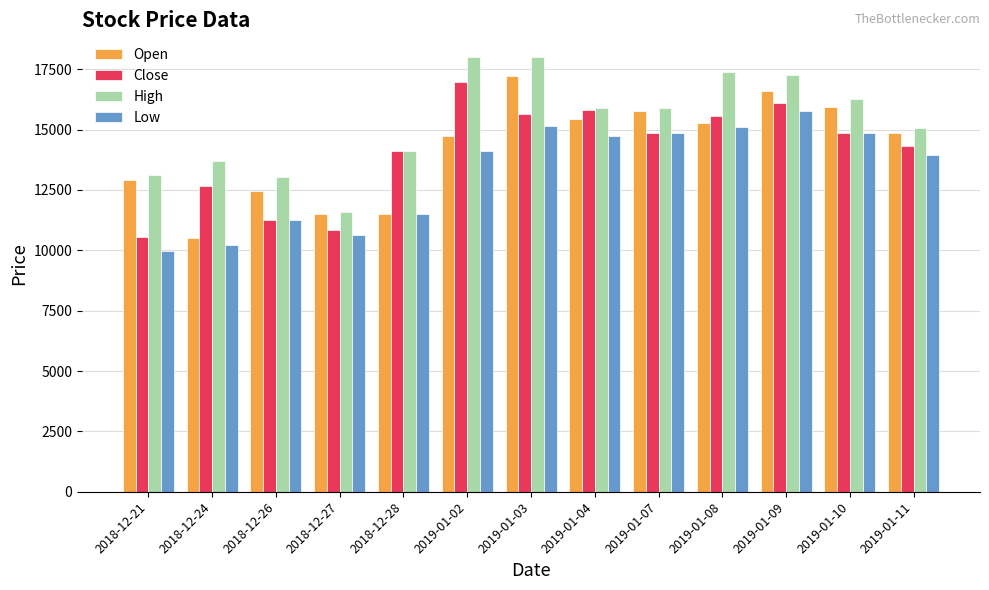

How many values in the Open series are below 14850?

6